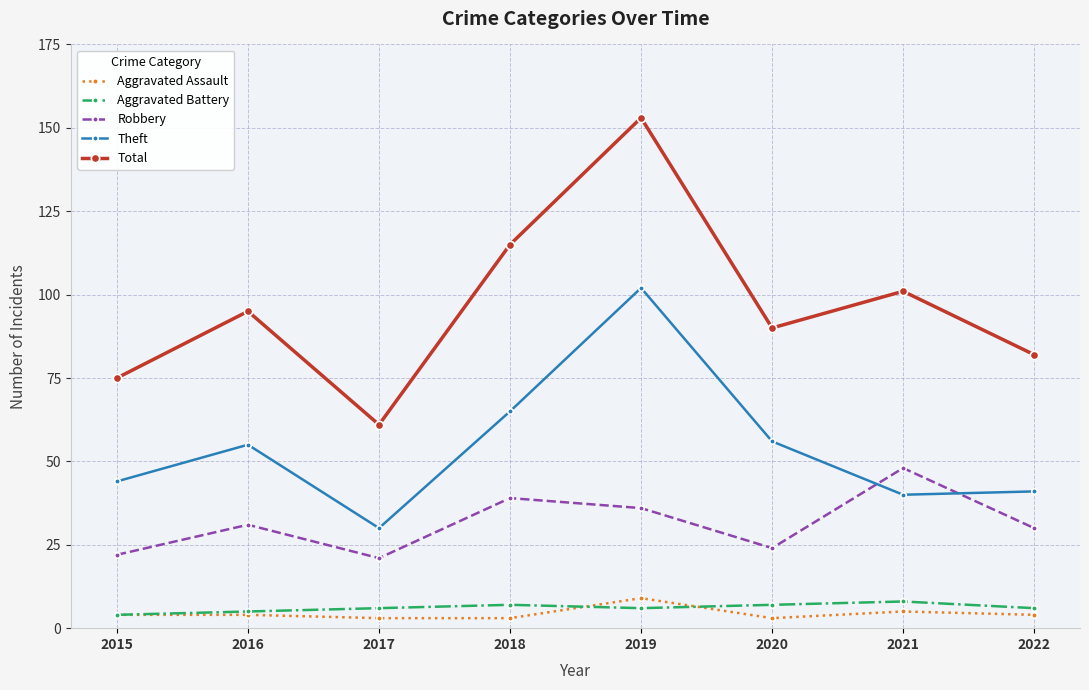

How many values in the Total series are below 95?

4